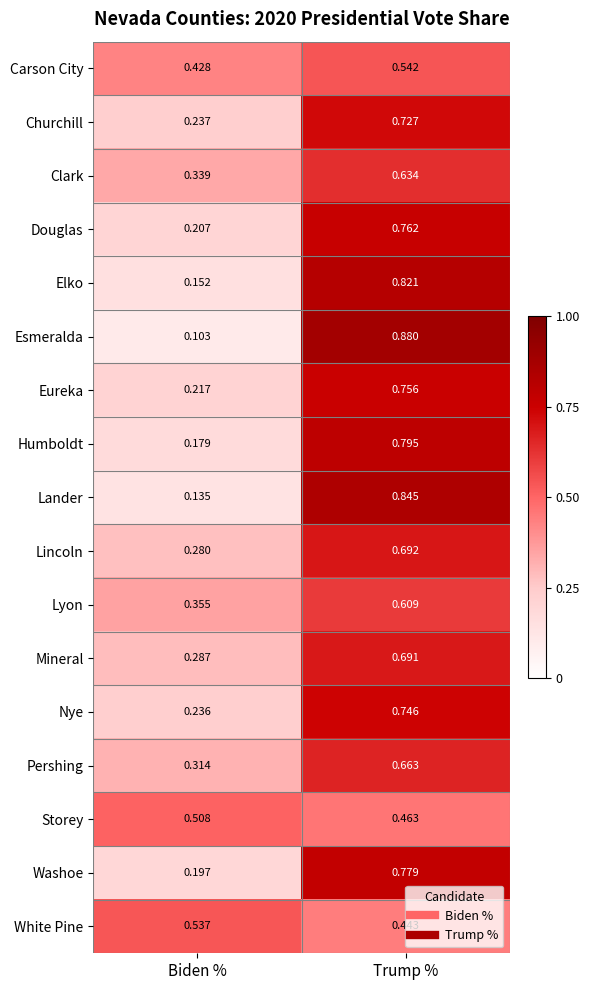

Which label corresponds to the smallest value in the chart?

Biden %